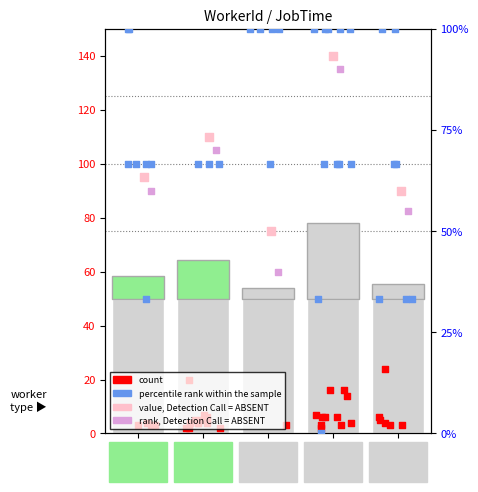

Between cn12 and B54, which is larger?

cn12